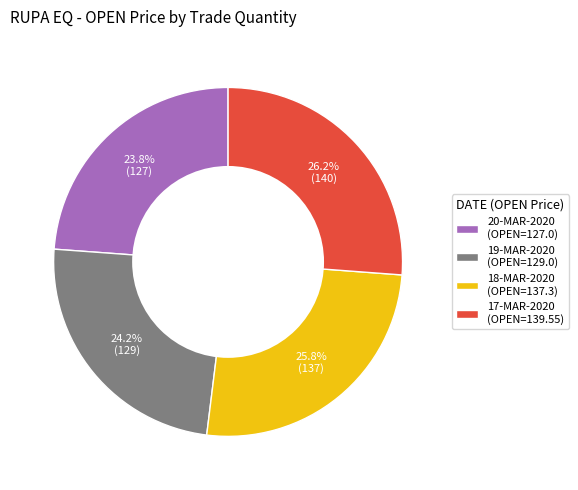

Count the number of slices in the pie.

4